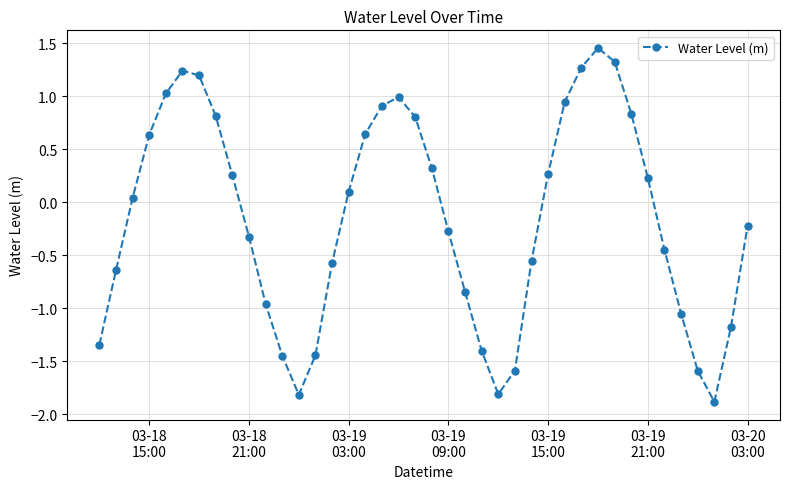

True or false: the data has more than 2 interior local peaks.

True